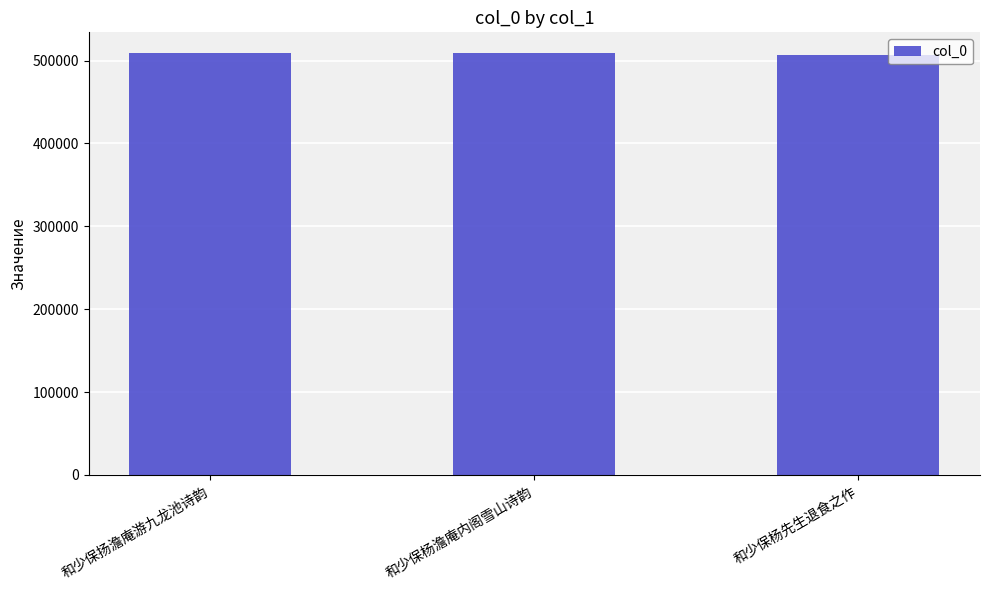

What is the difference between the values at 和少保杨先生退食之作 and 和少保扬澹庵游九龙池诗韵?

1517